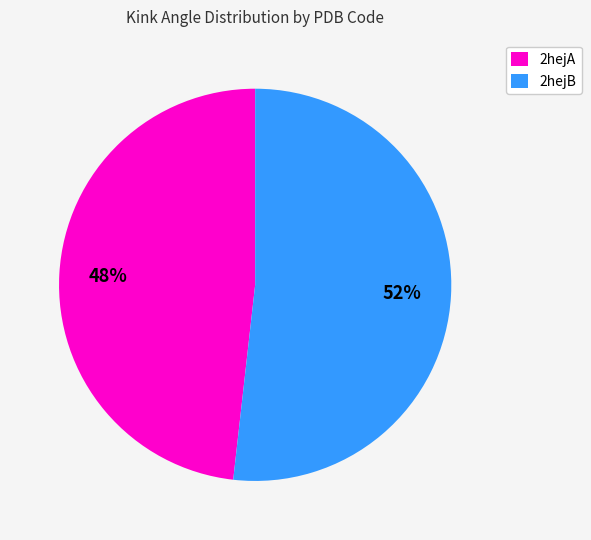

To the nearest percent, what is the difference between the largest and smallest slice percentages?

4%